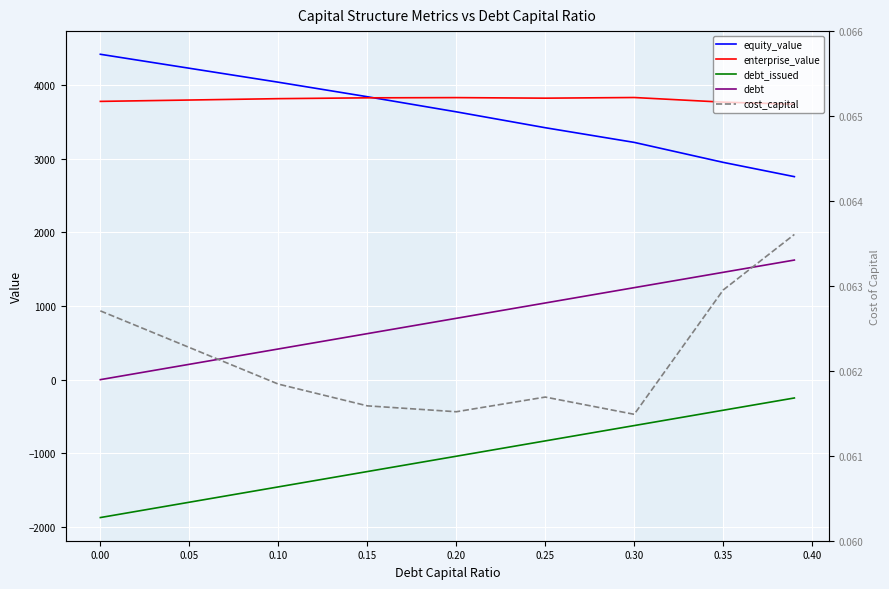

True or false: debt has more than 0 points higher than both neighbors.

False